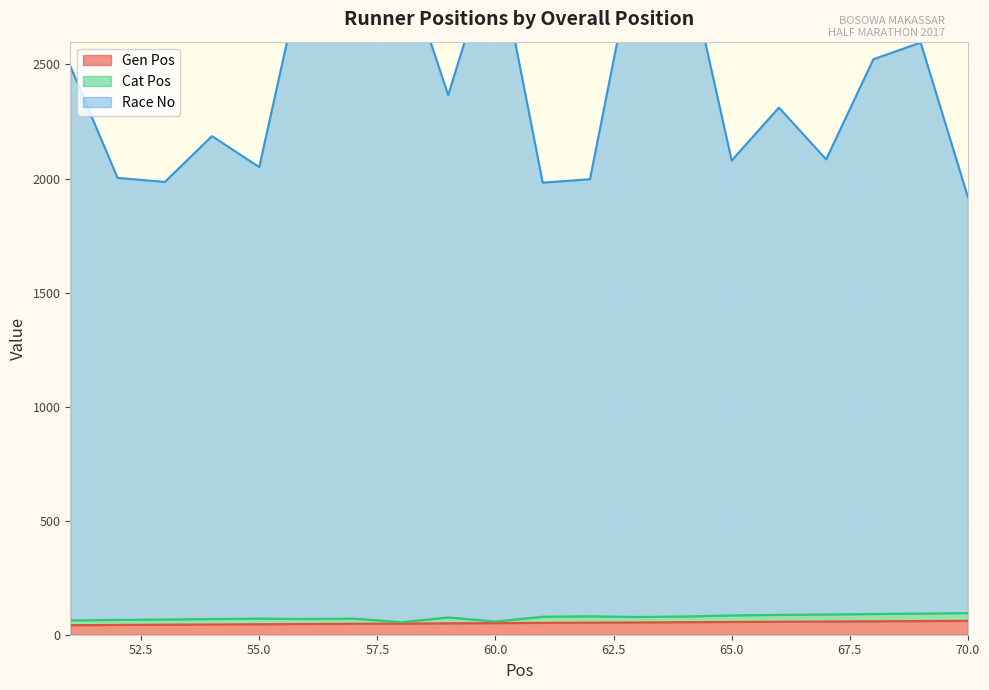

What is the value of the Race No point at the 18th from the left?

2523